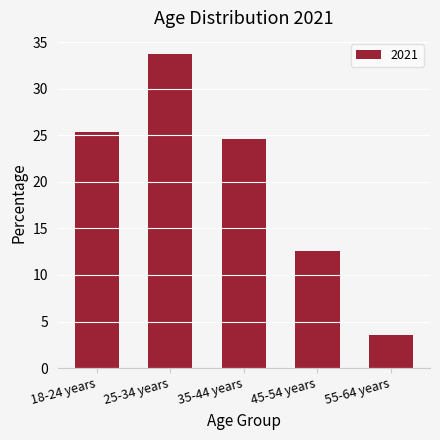

Which label corresponds to the largest value in the chart?

25-34 years